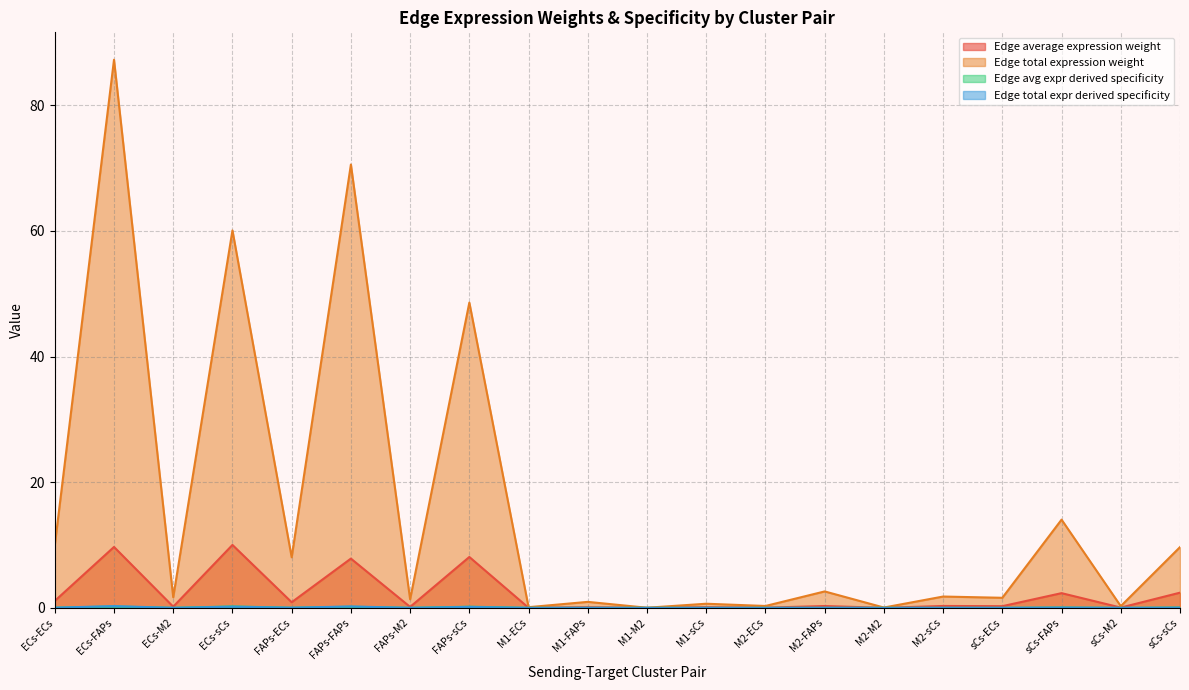

What is the spread (max minus min) of values at ECs-FAPs?

87.0